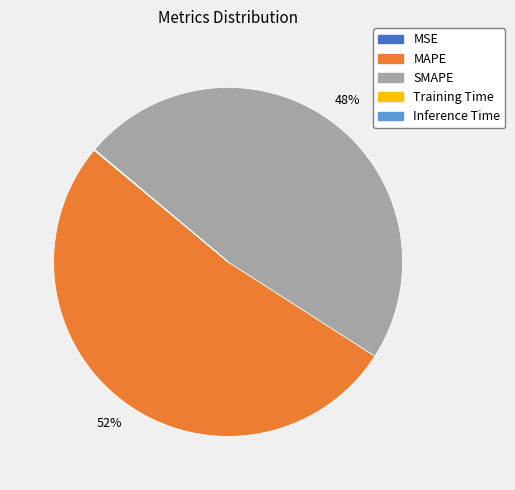

Is it true that SMAPE is 48% of the pie?

True